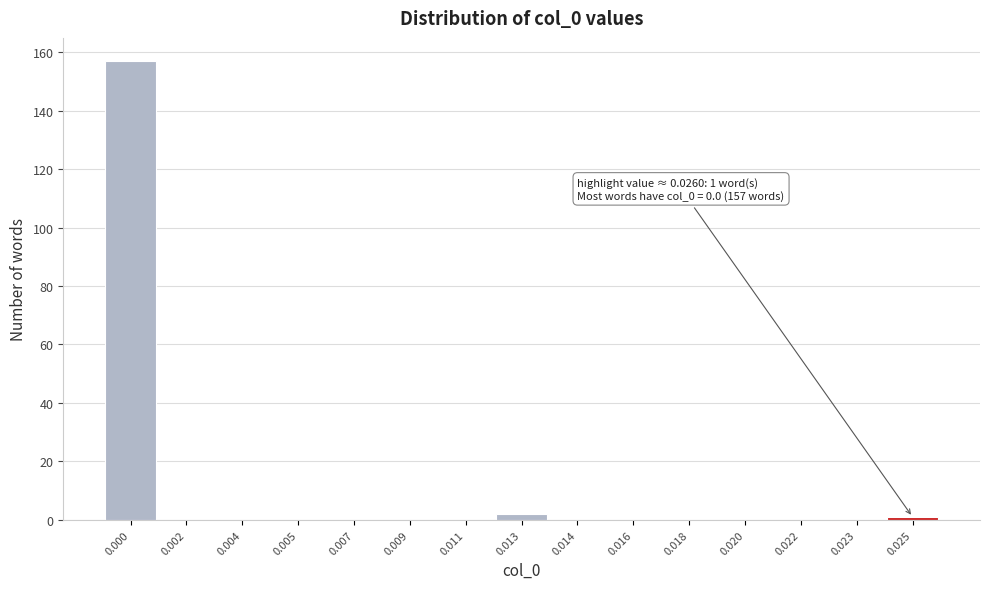

Reading left to right, extract all data points from this chart.

0.000=157	0.002=0	0.004=0	0.005=0	0.007=0	0.009=0	0.011=0	0.013=2	0.014=0	0.016=0	0.018=0	0.020=0	0.022=0	0.023=0	0.025=1